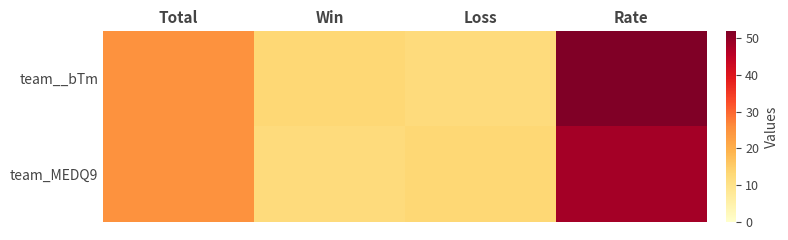

Rank the series by their average value, from highest to lowest.

team__bTm, team_MEDQ9